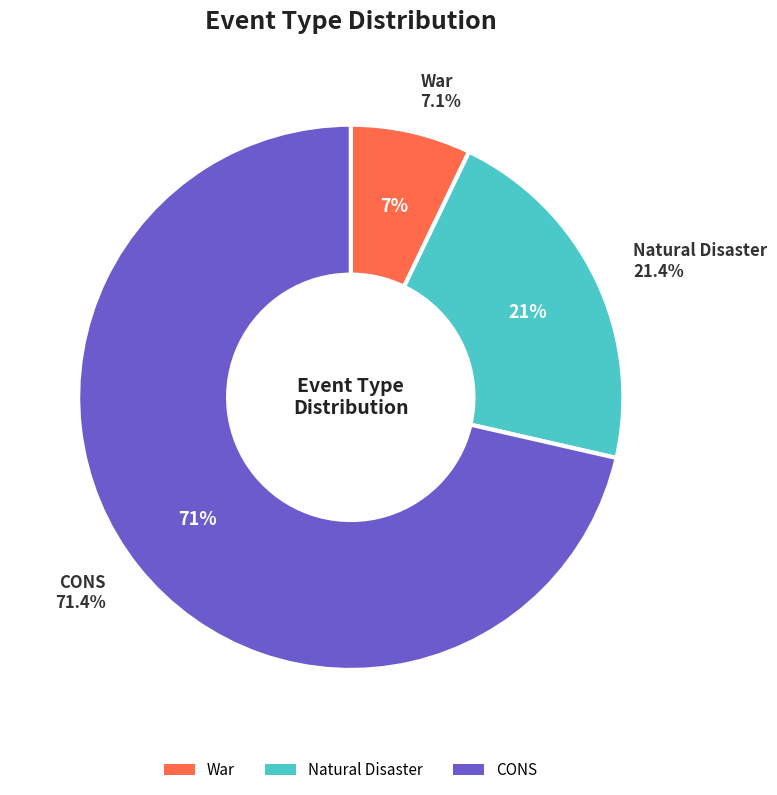

Which has a higher value, Natural Disaster or CONS?

CONS